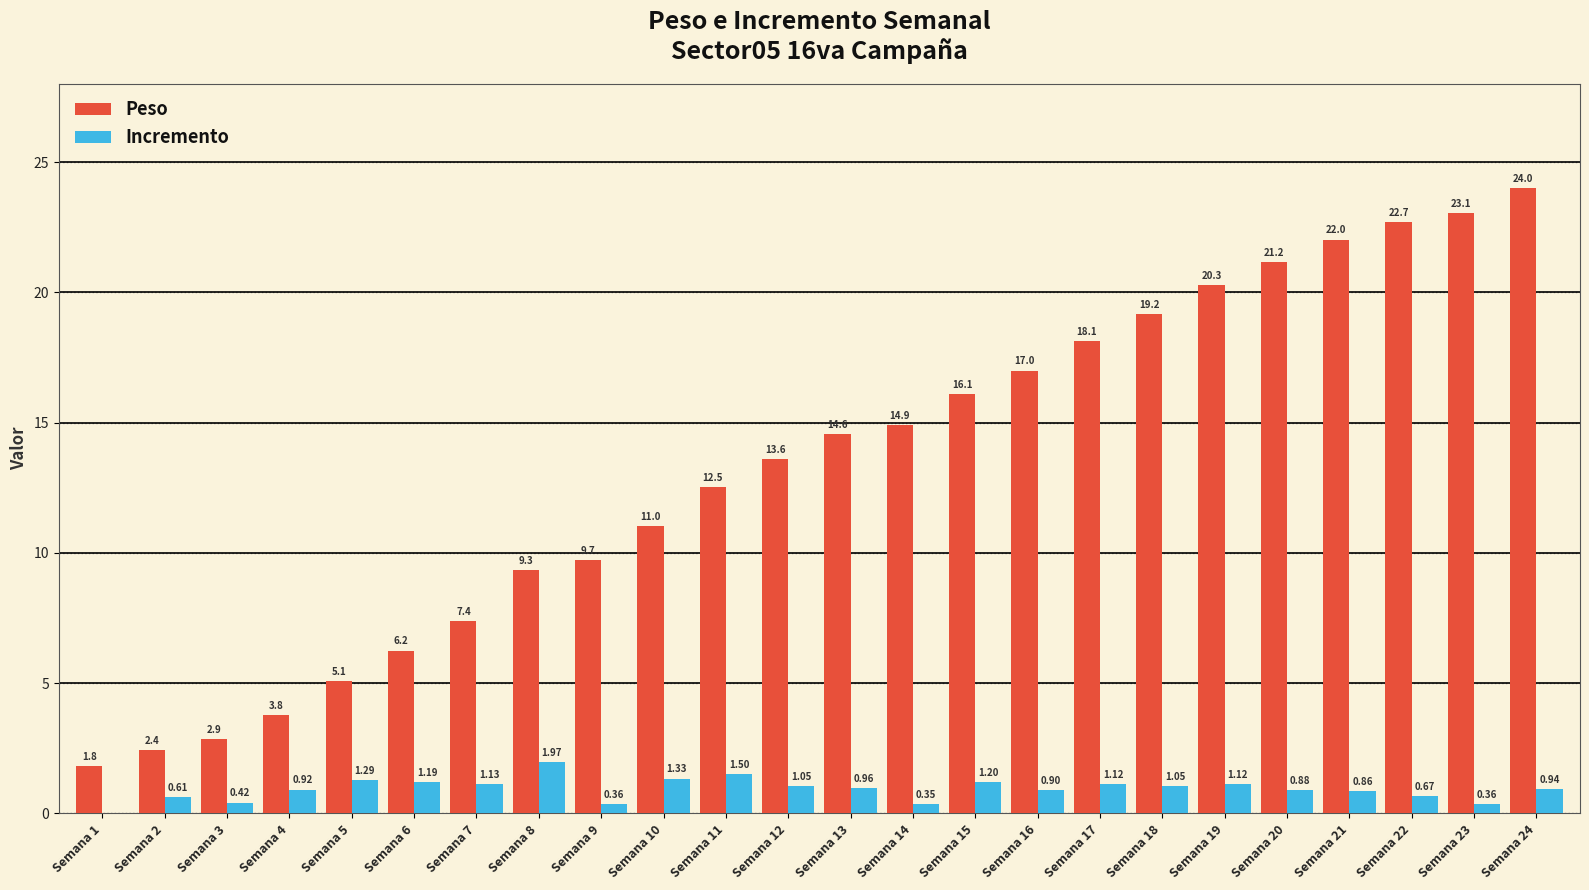

The value of Peso at Semana 3 is 1.7. True or false?

False